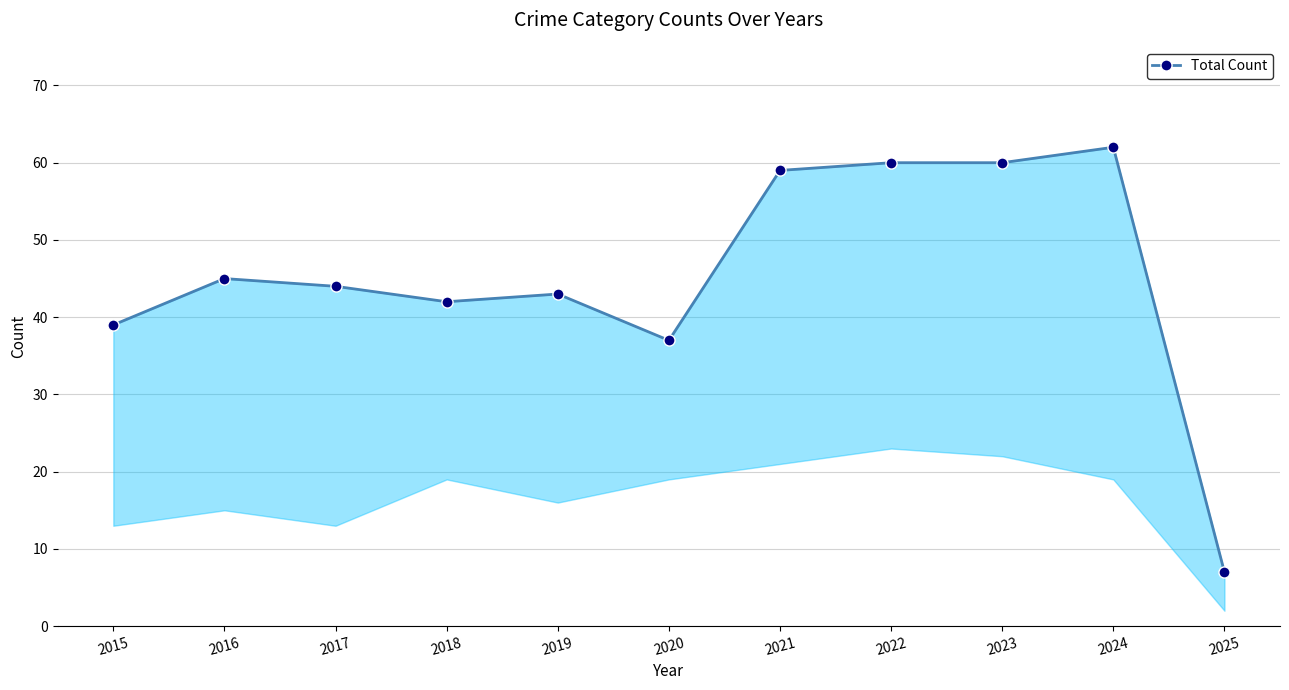

How many distinct data groups are displayed?

1